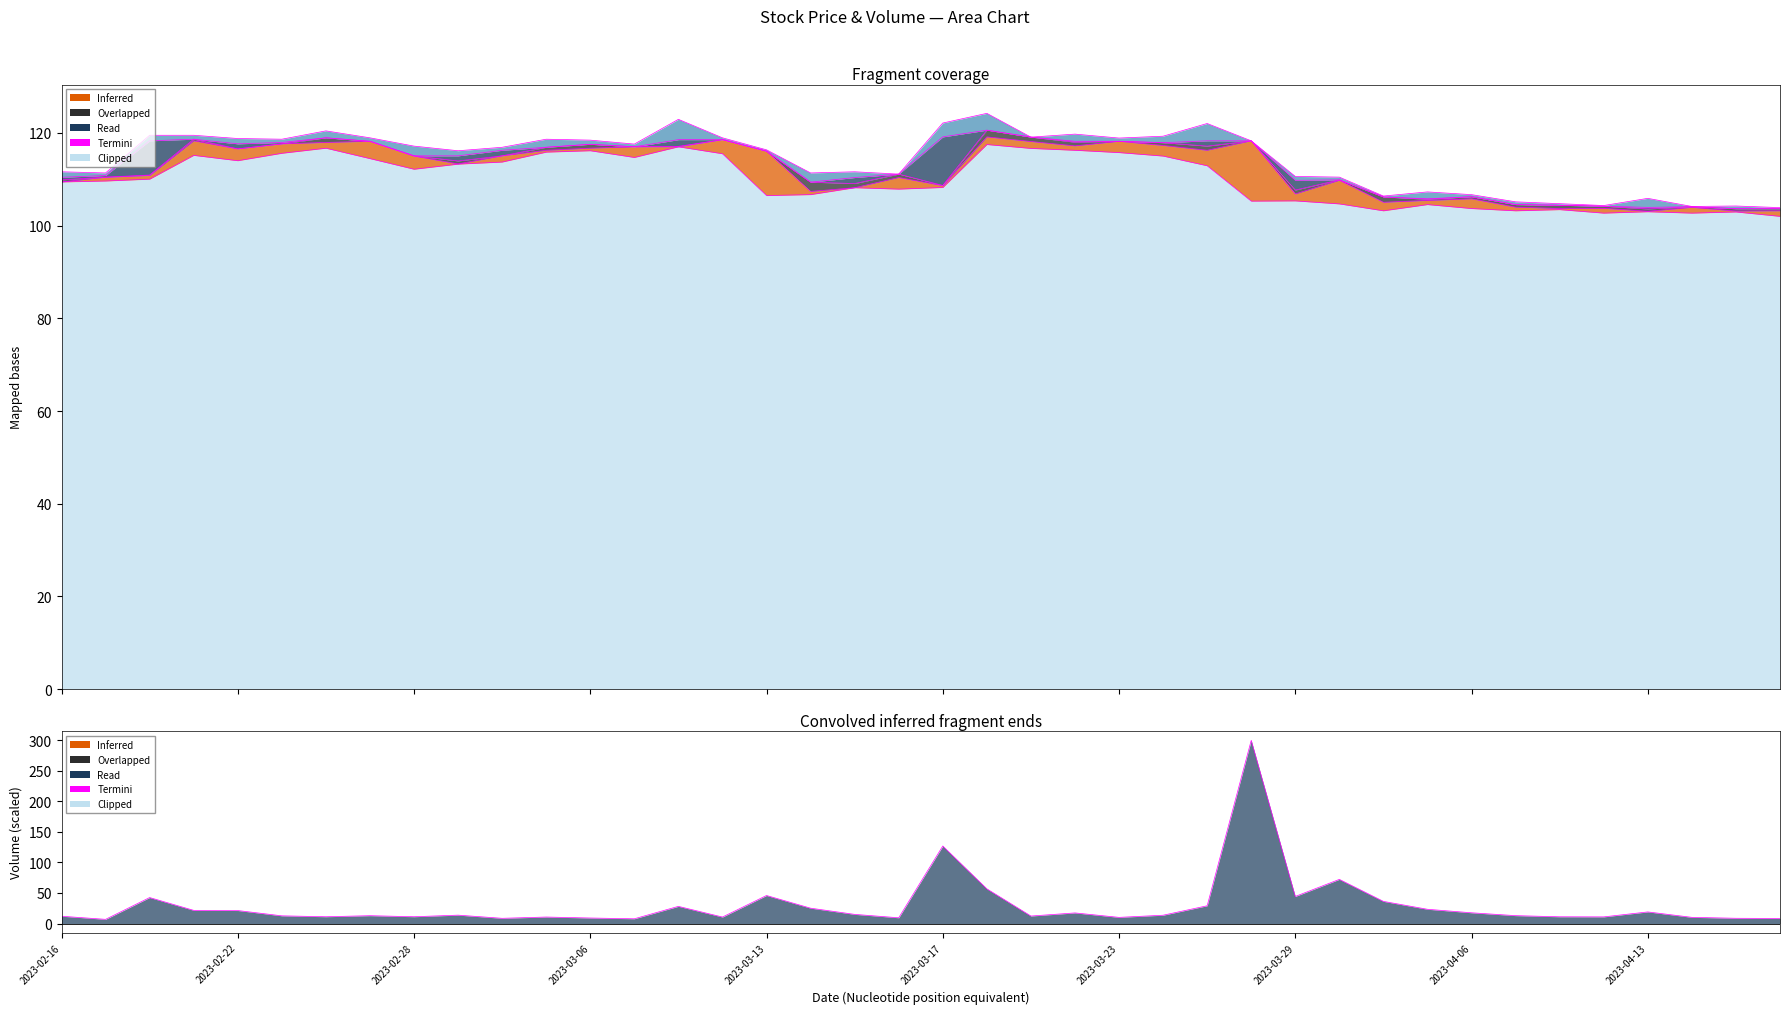

How many categories are shown in the chart?

40